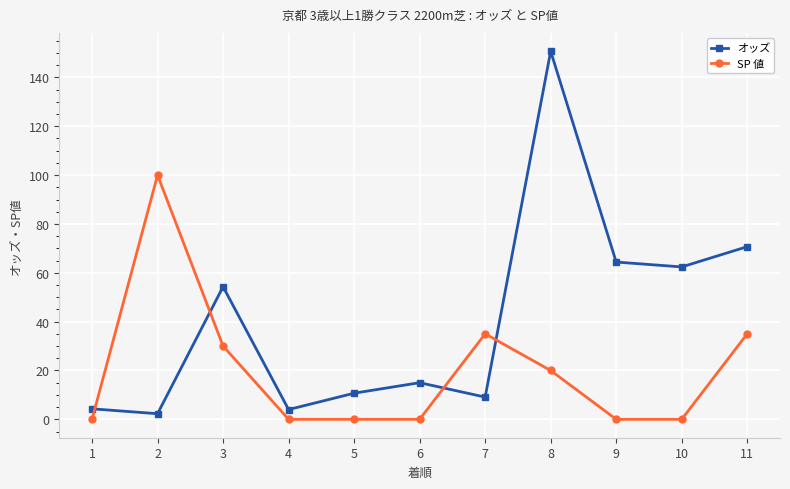

How many series are shown in this chart?

2